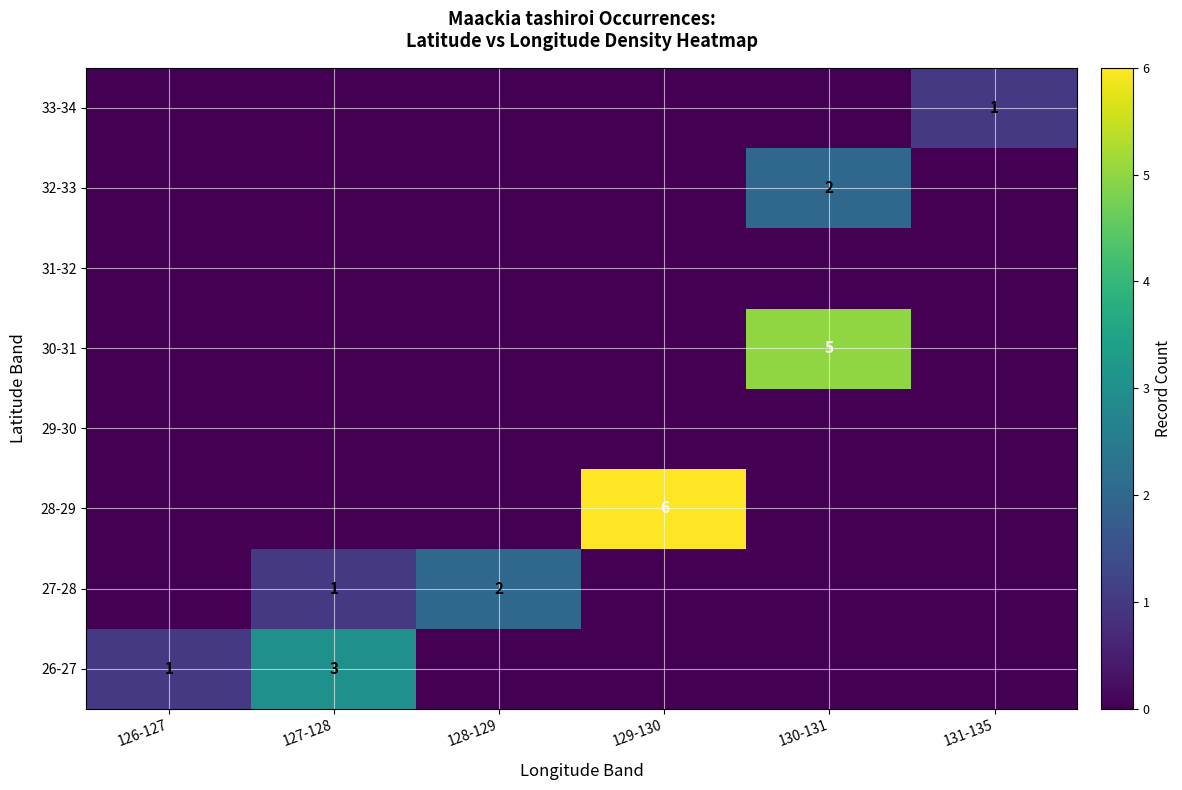

At how many categories does at least one series exceed 4?

2